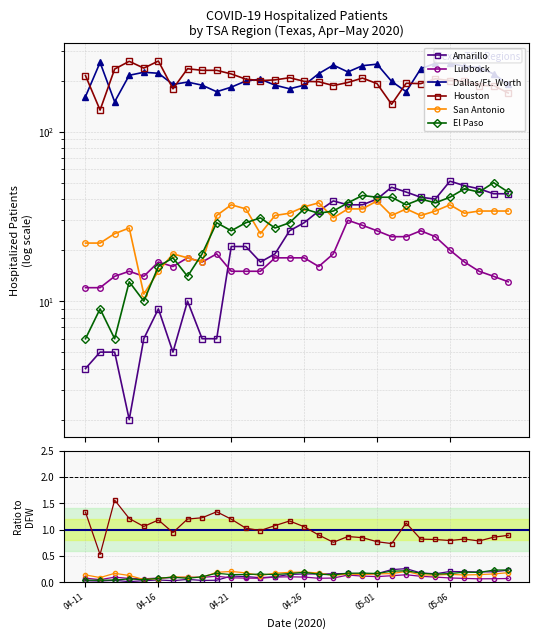

What are all the series names shown in the legend?

Amarillo, Lubbock, Dallas/Ft. Worth, Houston, San Antonio, El Paso